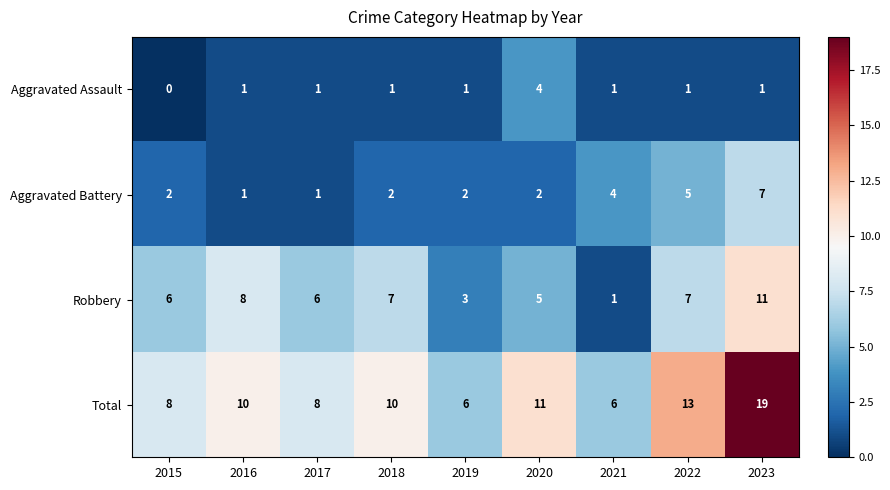

At which category does the chart reach its minimum across all series?

2015